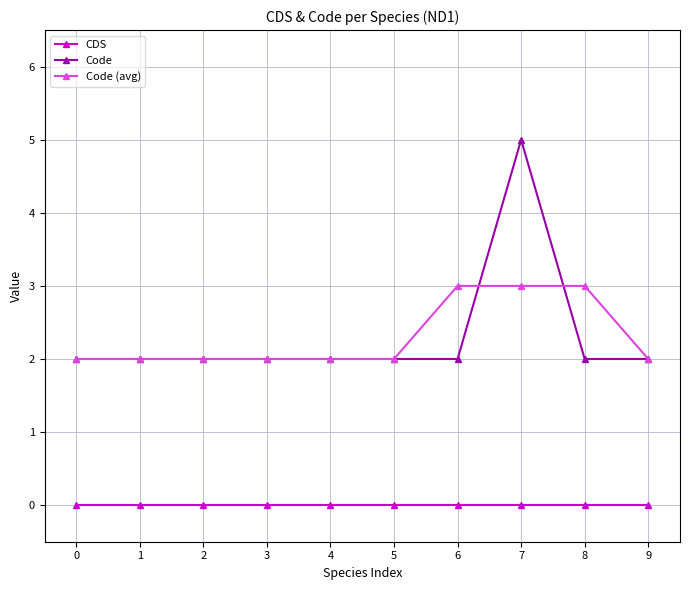

True or false: Code and Code (avg) intersect in this chart.

True